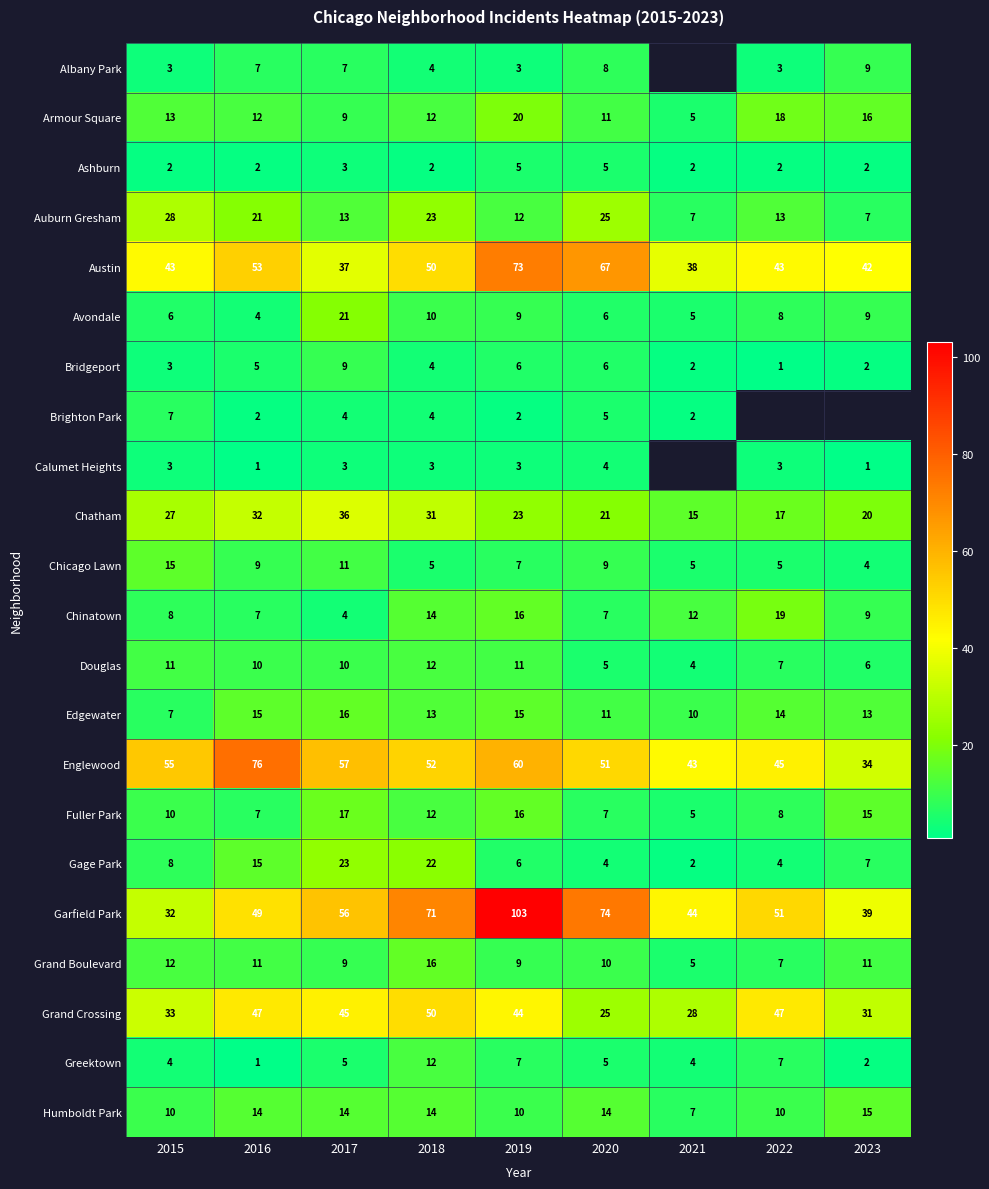

The value of Chicago Lawn at 2022 is 7.1. True or false?

False